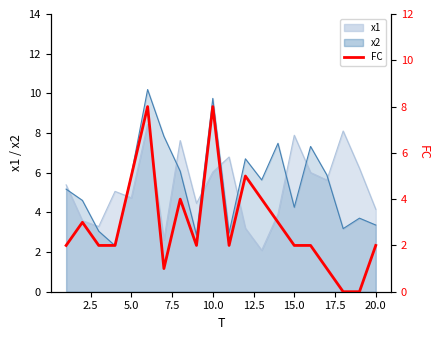

The chart shows a value of 1 at 10. True or false?

False